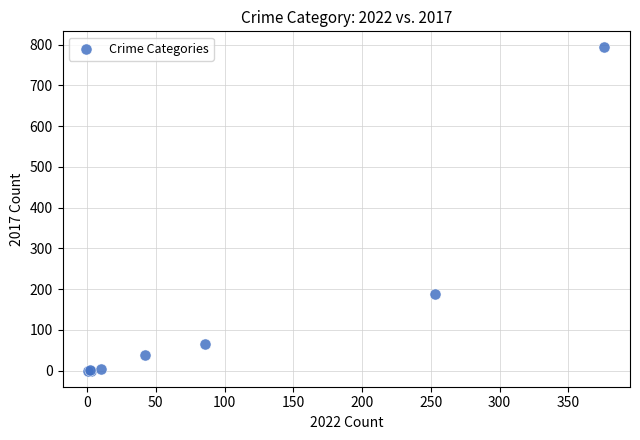

What Y value in the scatter plot is closest to 396?

189